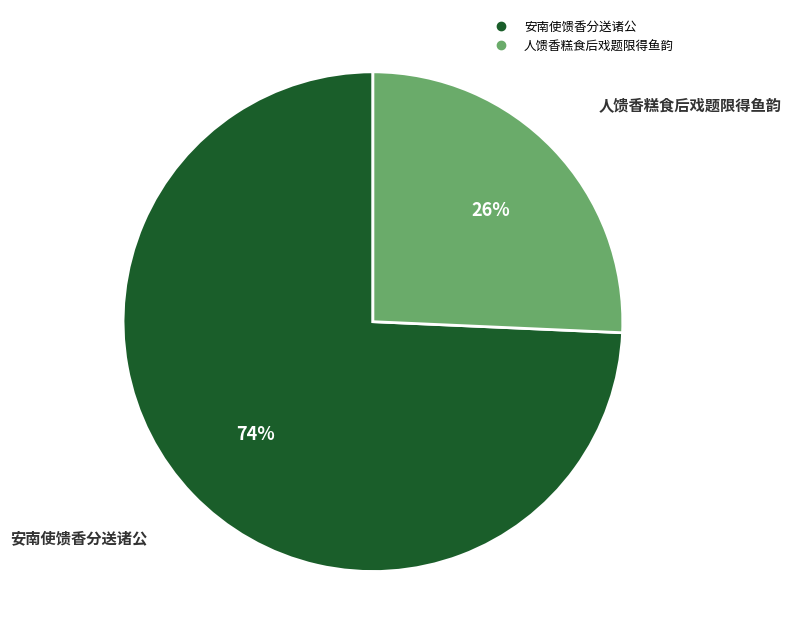

Which category has the smallest portion of the pie?

人馈香糕食后戏题限得鱼韵